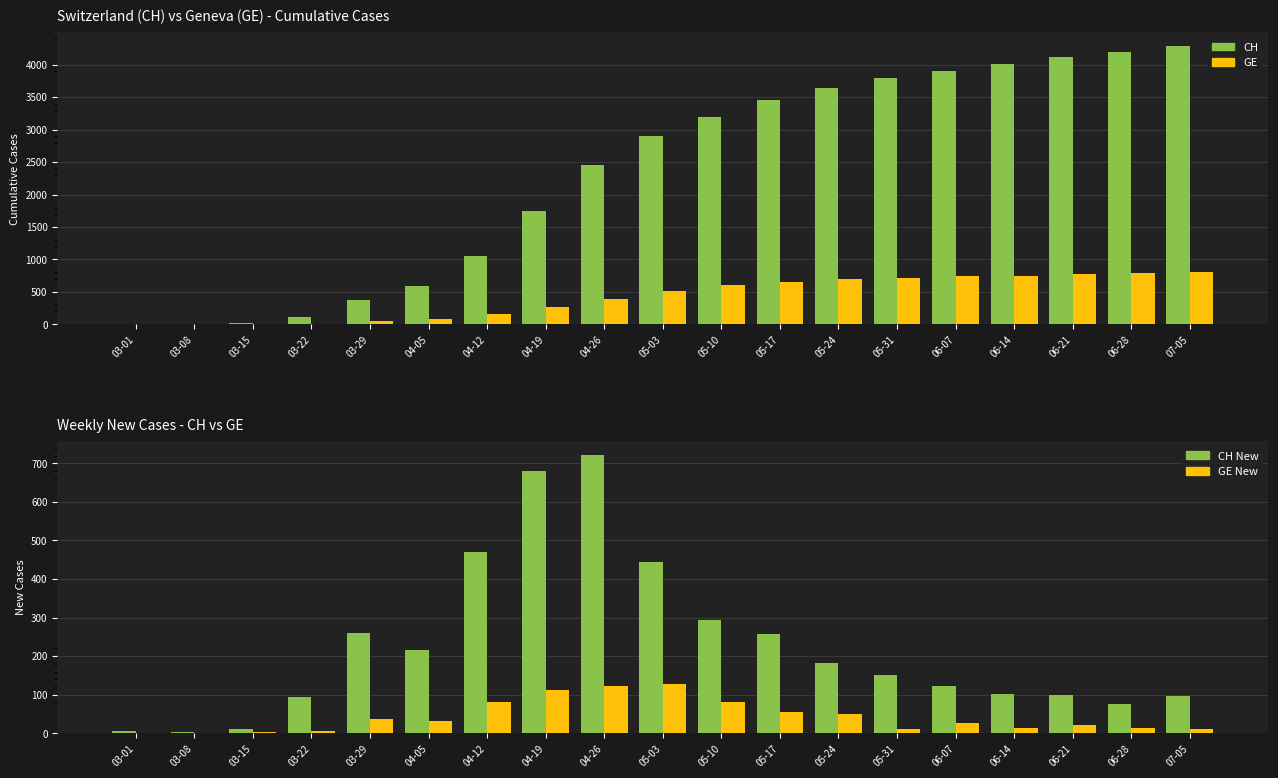

Count the number of data series in this chart.

4